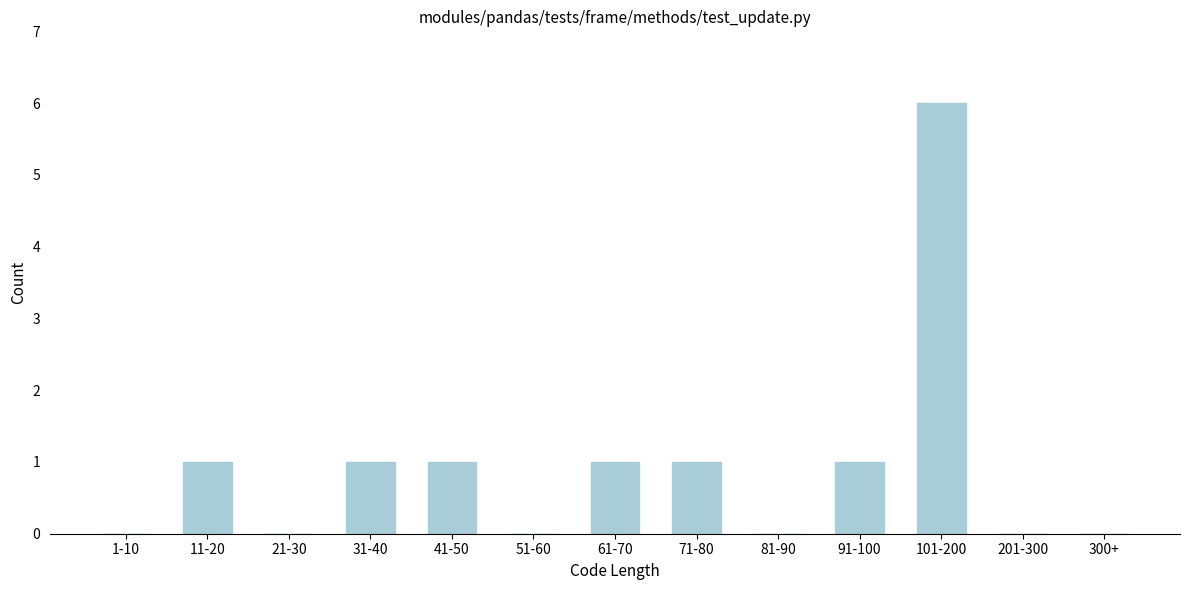

Reading left to right, extract all data points from this chart.

1-10=0	11-20=1	21-30=0	31-40=1	41-50=1	51-60=0	61-70=1	71-80=1	81-90=0	91-100=1	101-200=6	201-300=0	300+=0